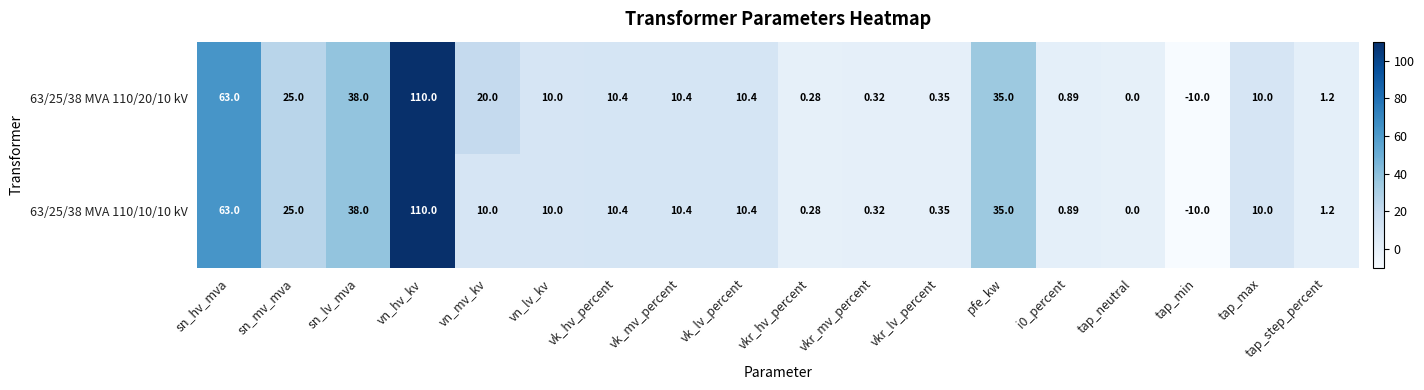

List the series in order of their overall mean, highest first.

63/25/38 MVA 110/20/10 kV, 63/25/38 MVA 110/10/10 kV